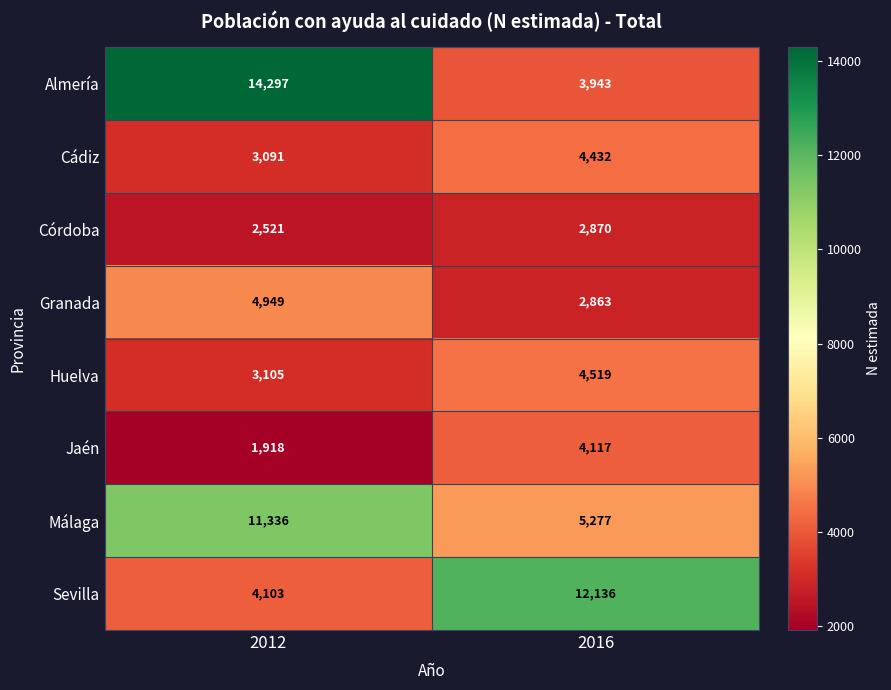

Reading left to right, list all the values displayed in this chart.

Almería: 14297	3943
Cádiz: 3091	4432
Córdoba: 2521	2870
Granada: 4949	2863
Huelva: 3105	4519
Jaén: 1918	4117
Málaga: 11336	5277
Sevilla: 4103	12136